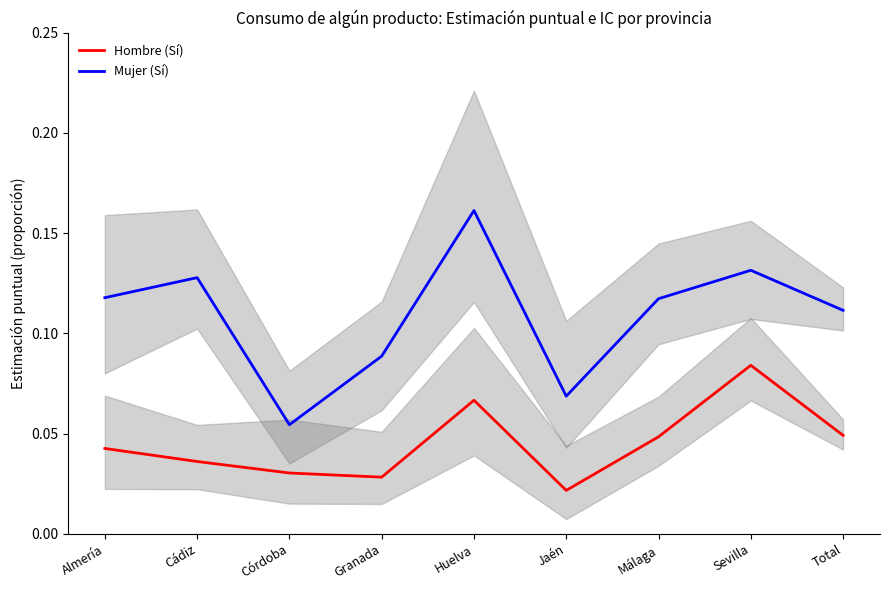

True or false: Hombre (Sí) has more than 0 interior local peaks.

True